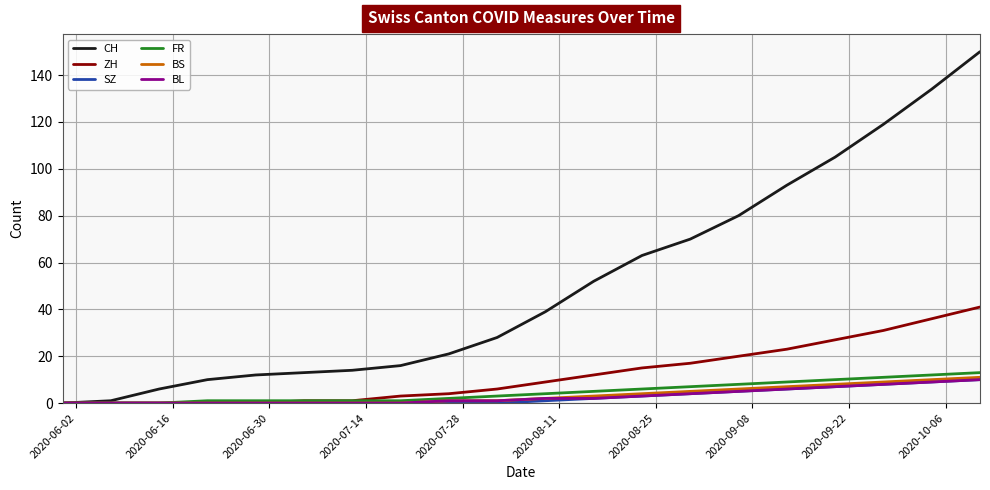

What is the highest value of the FR series?

13